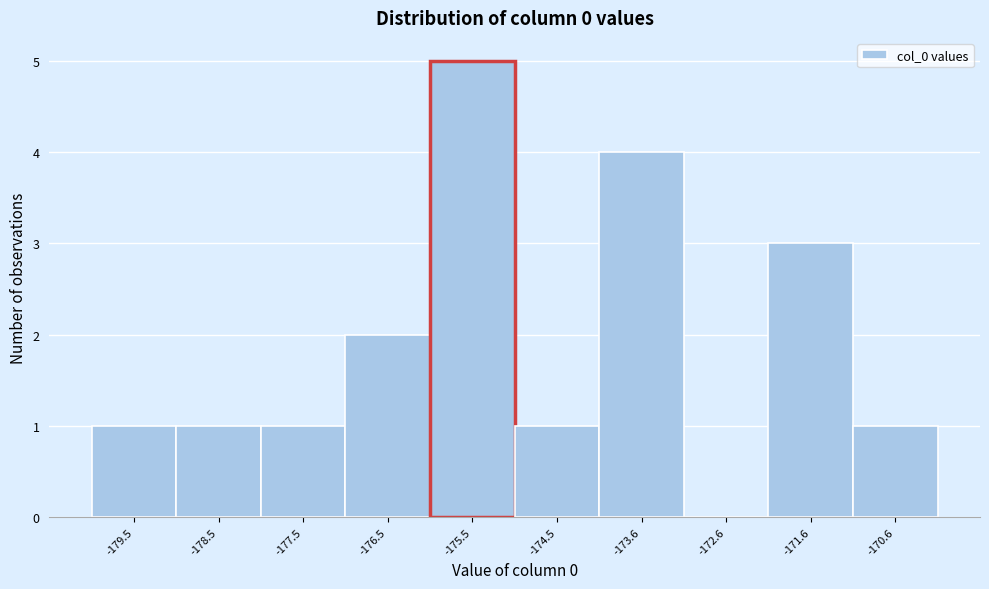

Reading left to right, list all the values displayed in this chart.

-179.5=1	-178.5=1	-177.5=1	-176.5=2	-175.5=5	-174.5=1	-173.6=4	-172.6=0	-171.6=3	-170.6=1